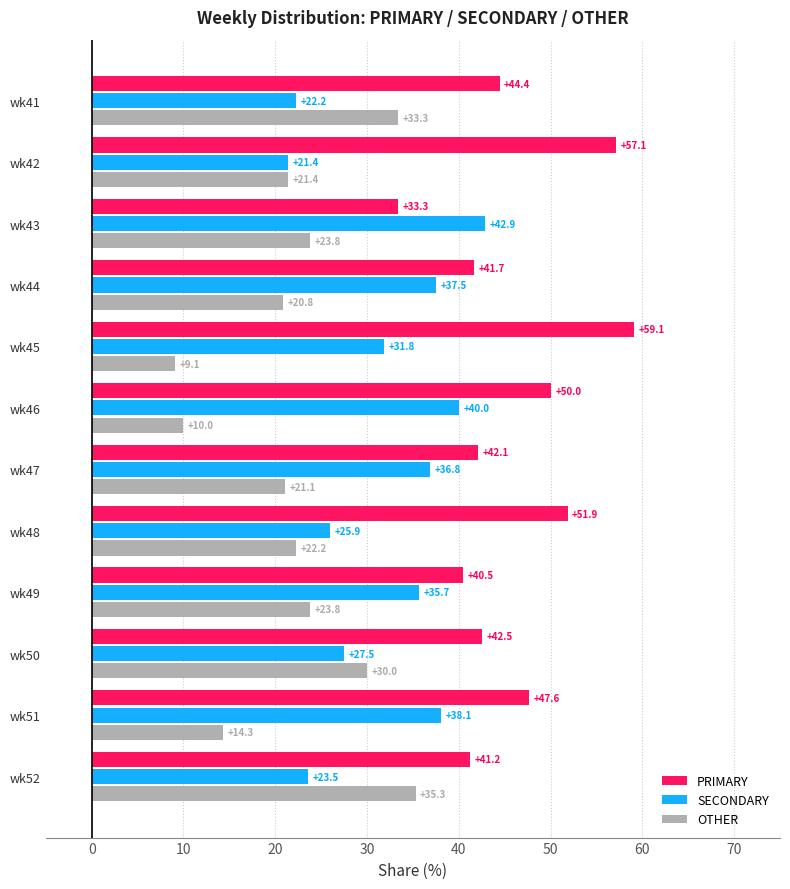

How many series are shown in this chart?

3